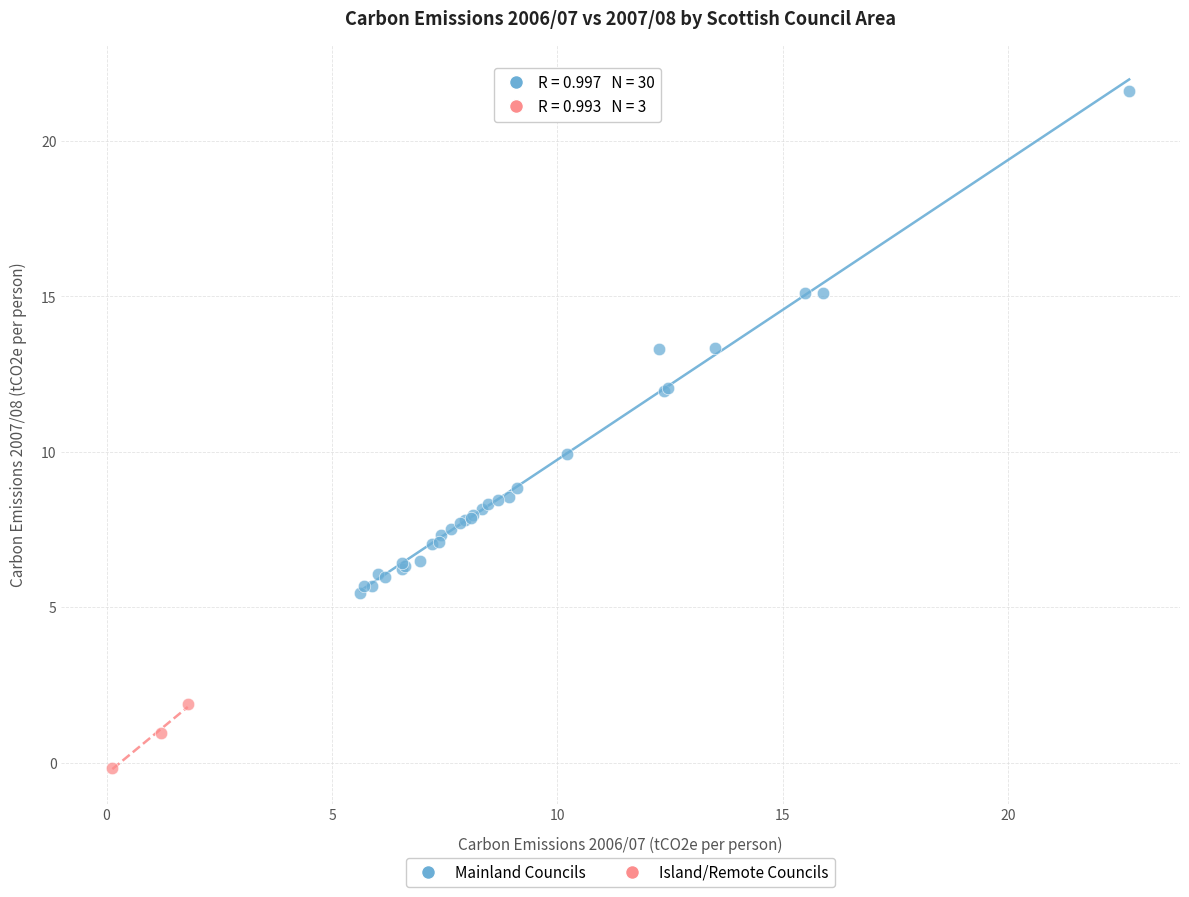

Which series reaches the maximum Y coordinate?

Mainland Councils